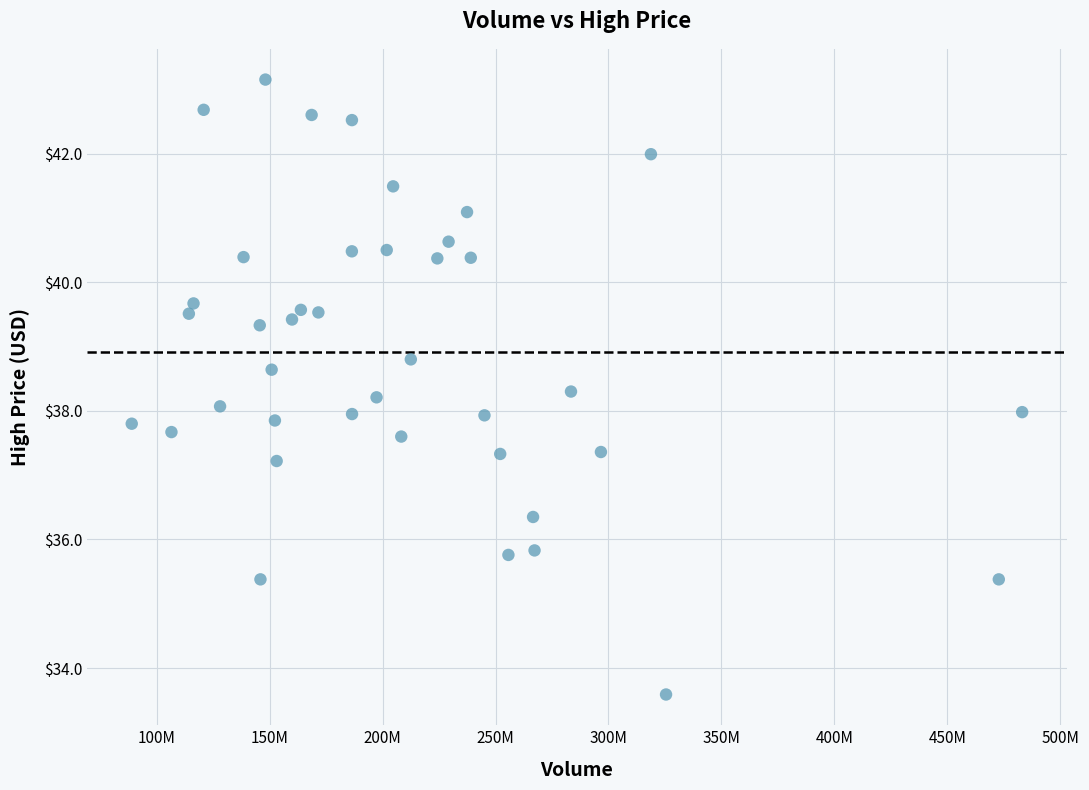

What is the range of X values (max minus min)?

394184375.0